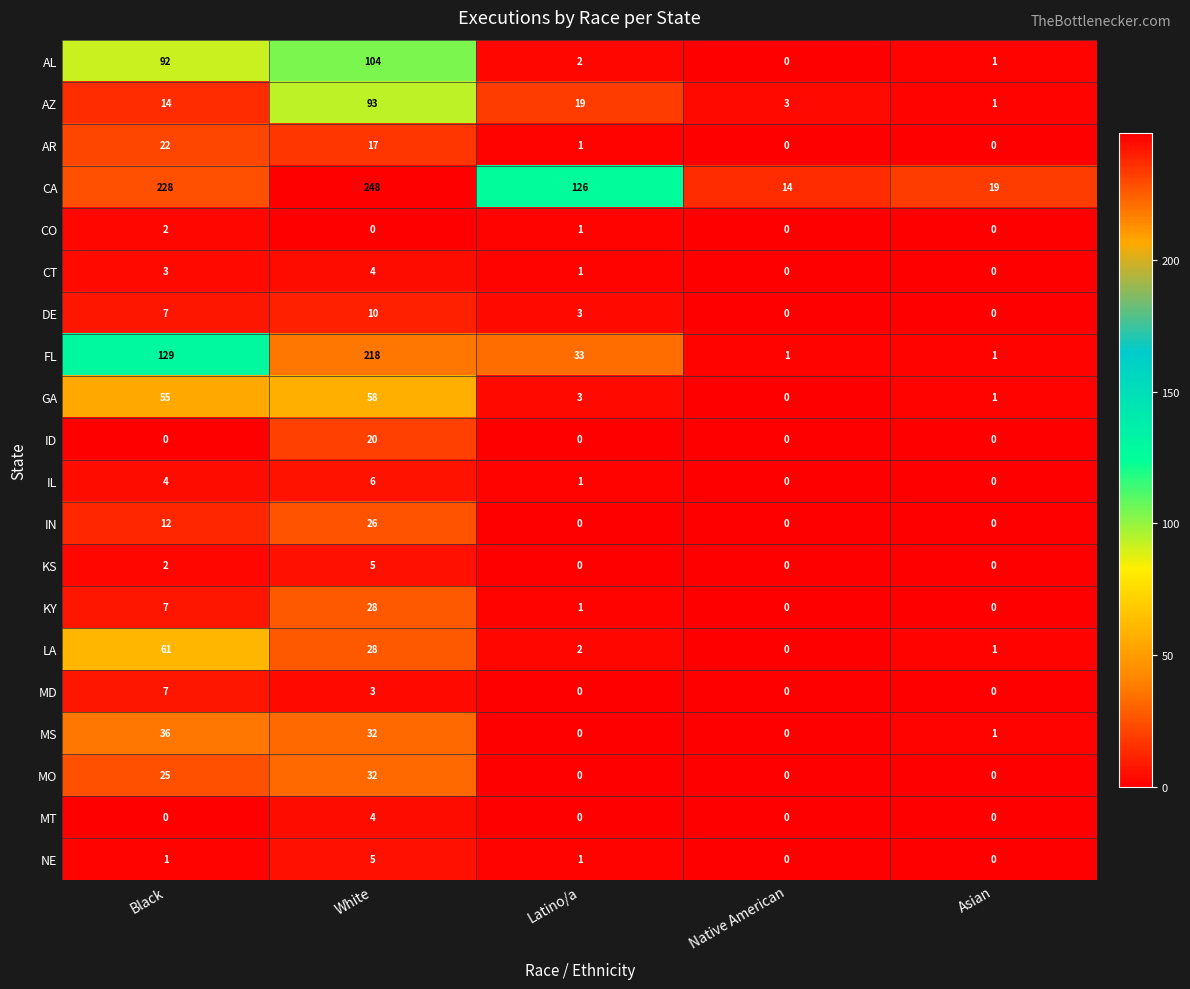

At which label does AR reach its peak?

Black